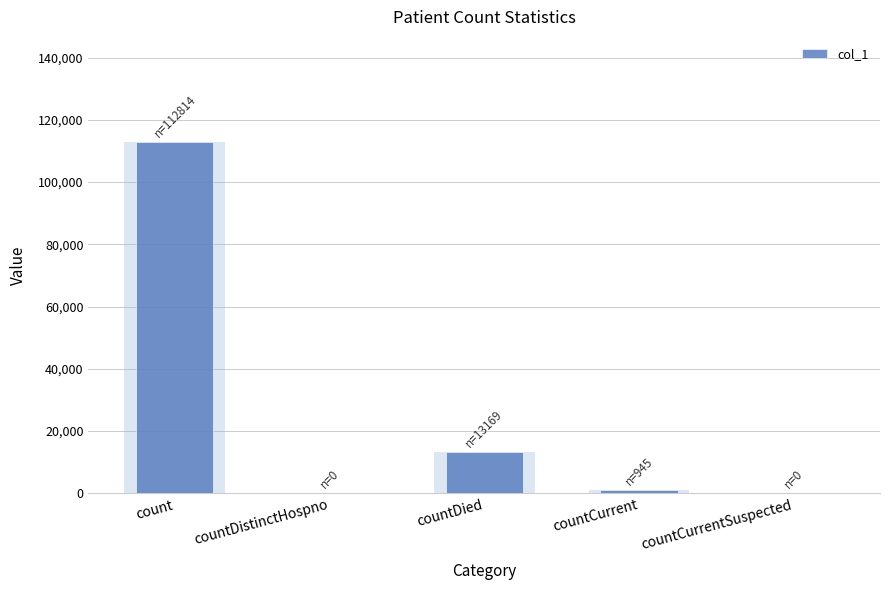

The chart shows a value of 650 at countCurrent. True or false?

False